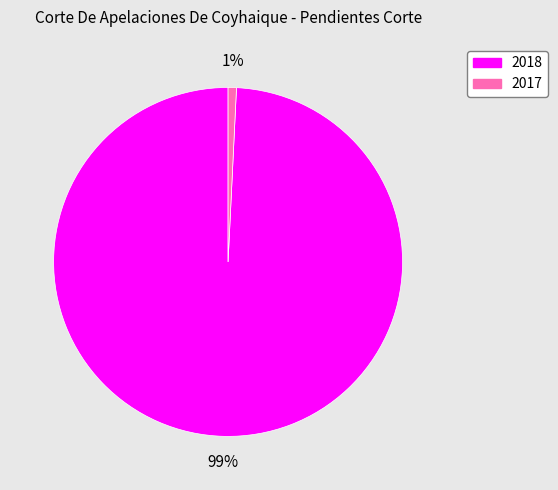

What is the majority slice?

2018